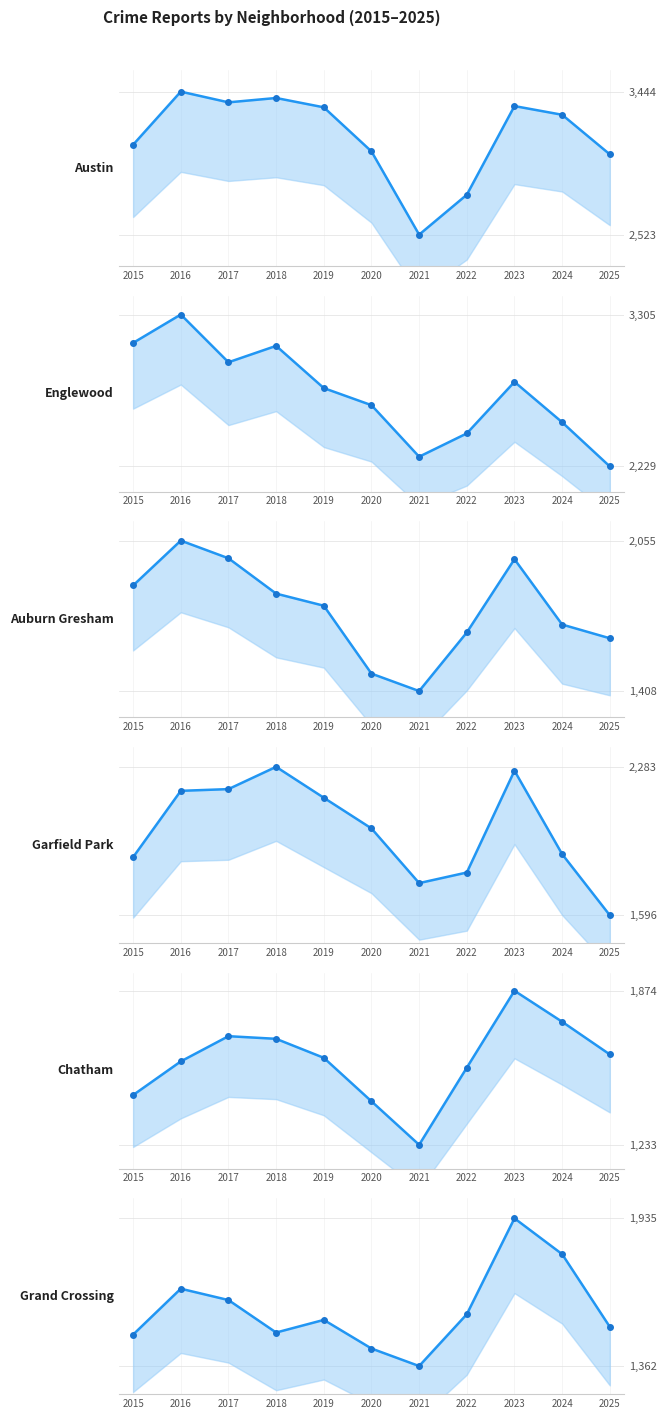

List the series in order of their peak value, lowest first.

Chatham, Grand Crossing, Auburn Gresham, Garfield Park, Englewood, Austin